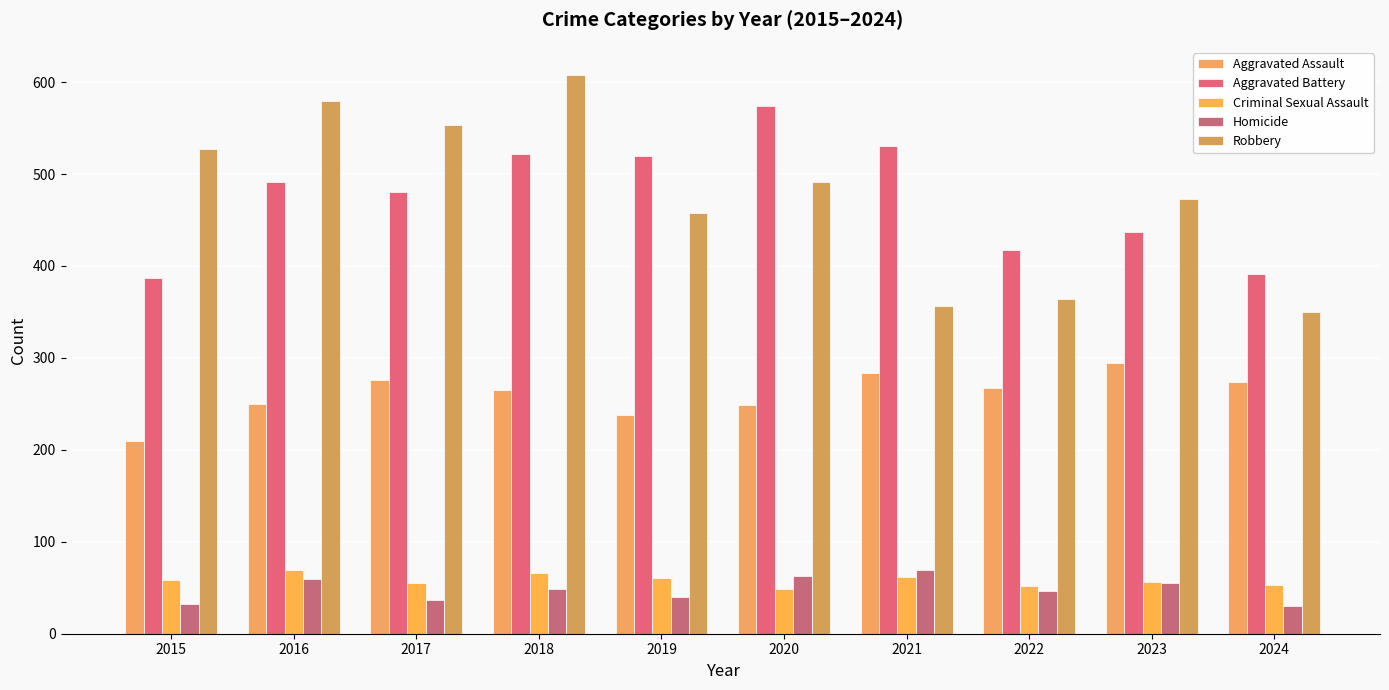

What is the difference between the highest and lowest values at 2019?

480